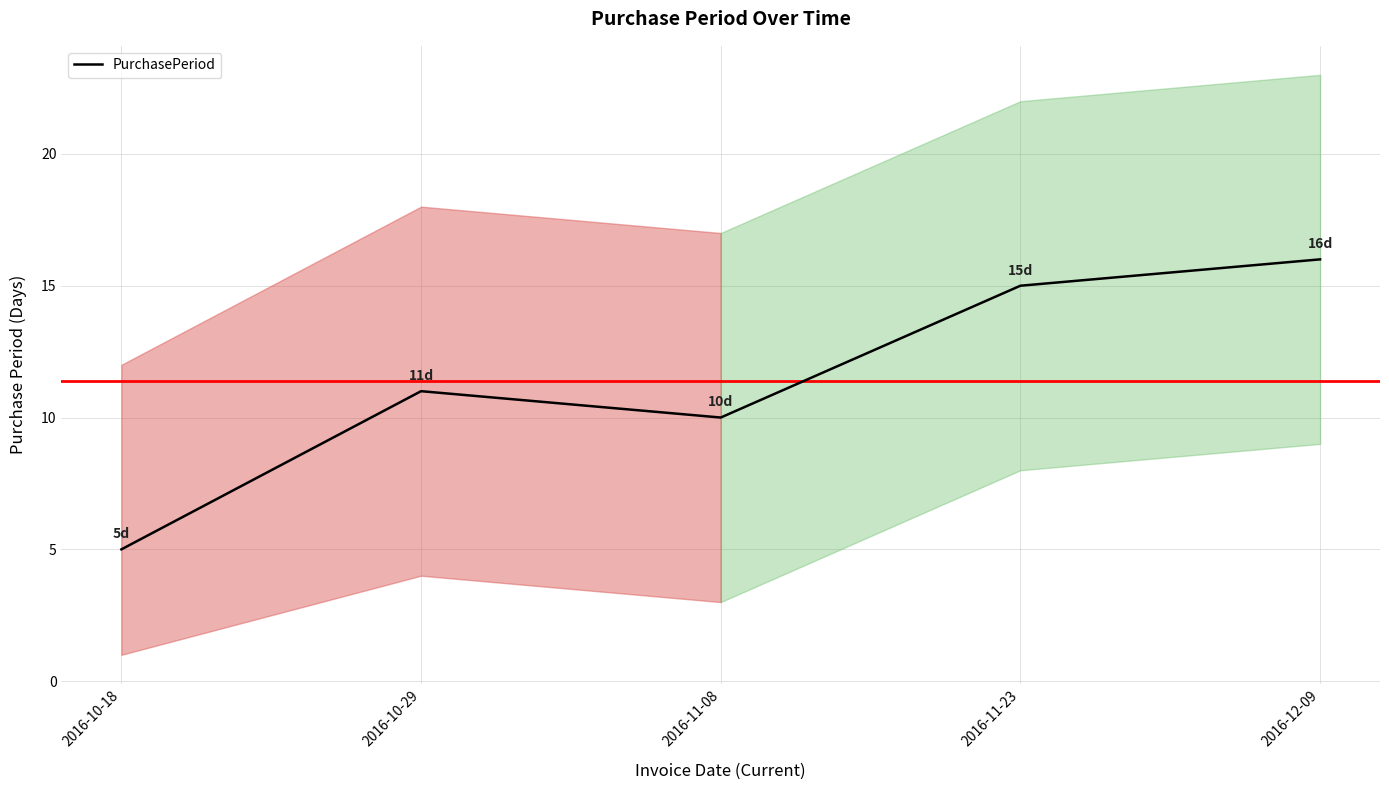

Where is the data nearest to the value 10?

2016-11-08